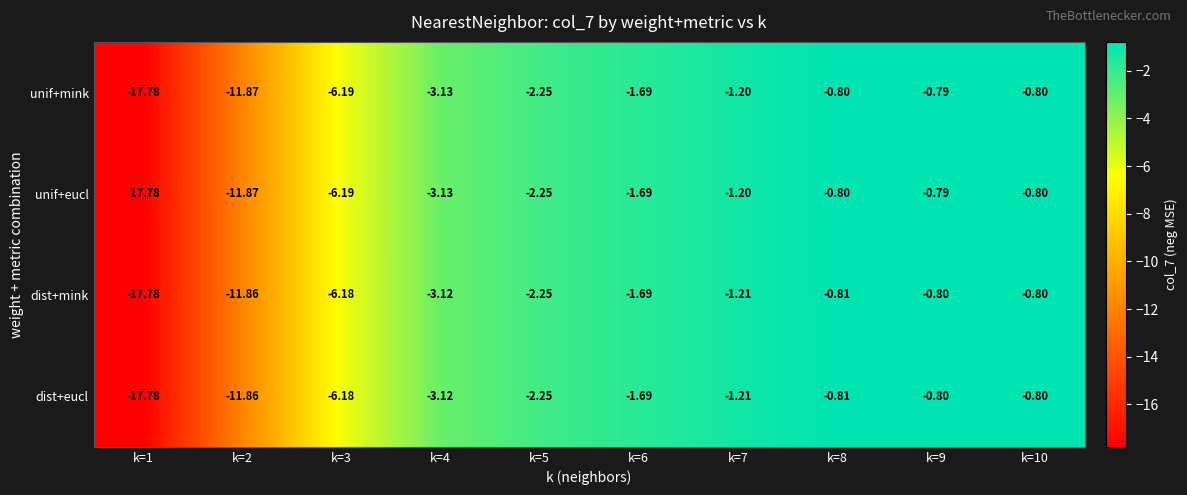

Is the value of dist+mink at k=1 greater than the value of dist+eucl at k=9?

No